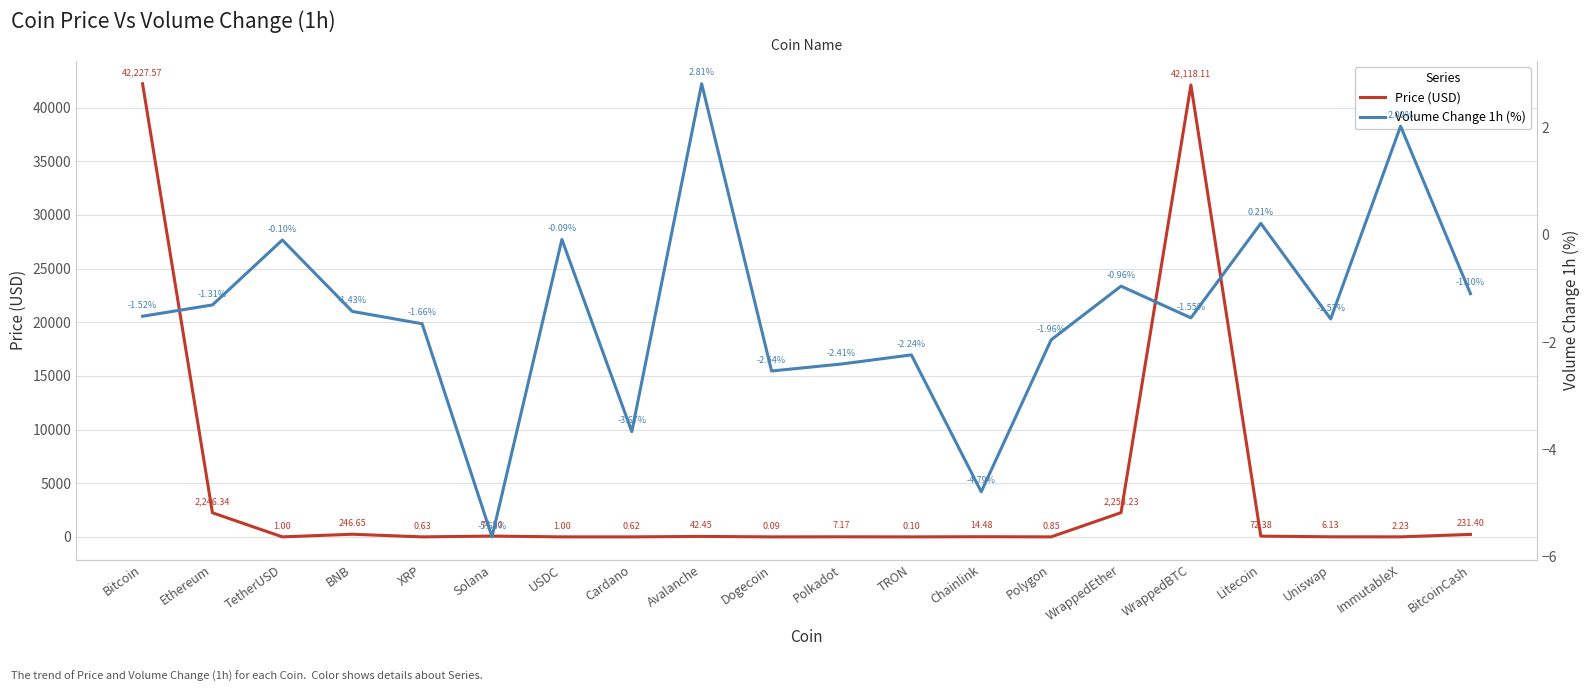

How many values in the Price (USD) series are below 14?

10